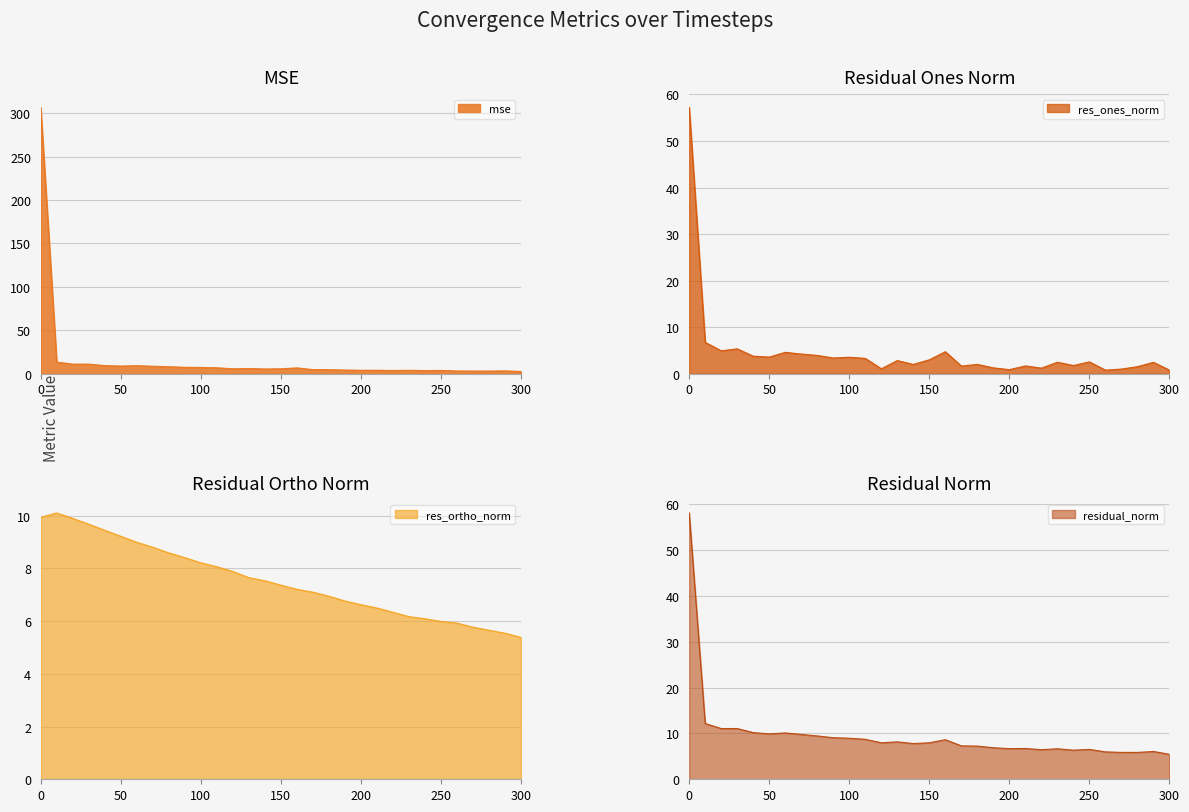

How many lines are shown in the chart?

4